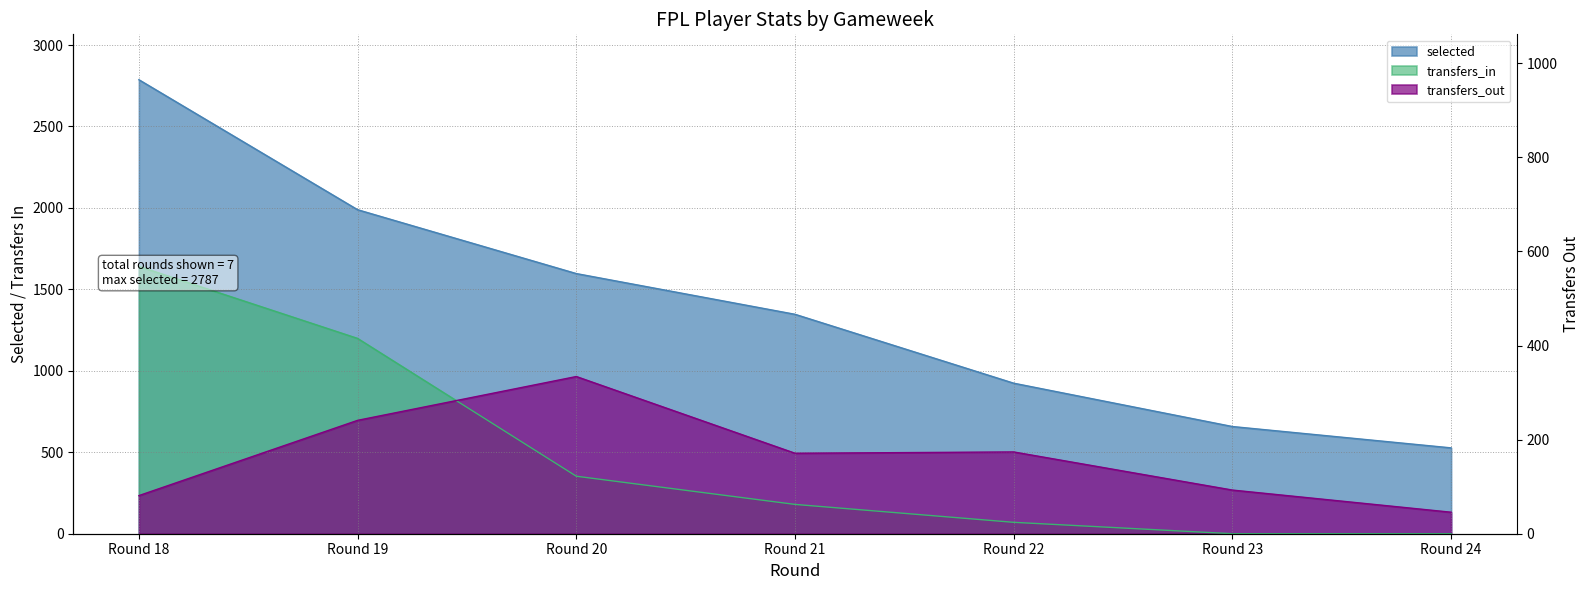

Rank the categories by selected value from lowest to highest.

Round 24, Round 23, Round 22, Round 21, Round 20, Round 19, Round 18